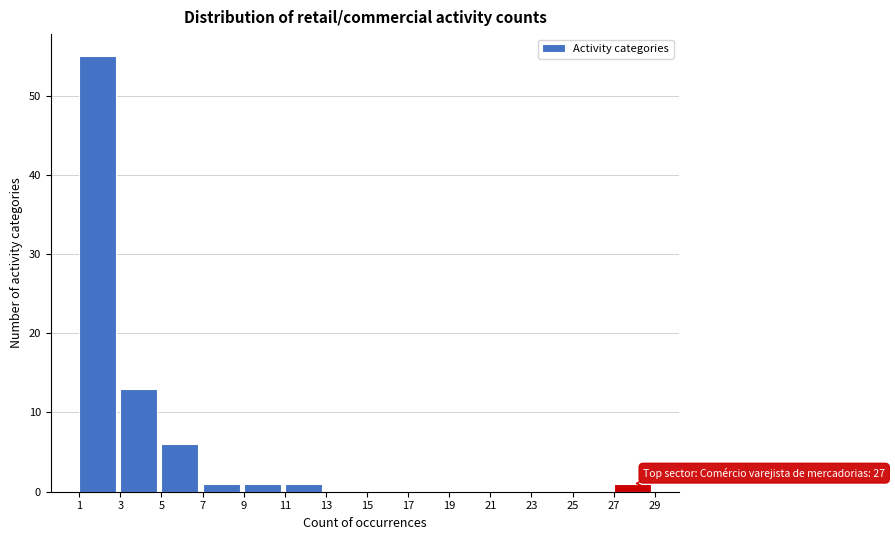

Over which range of the x-axis is the bar tallest?

1 to 3